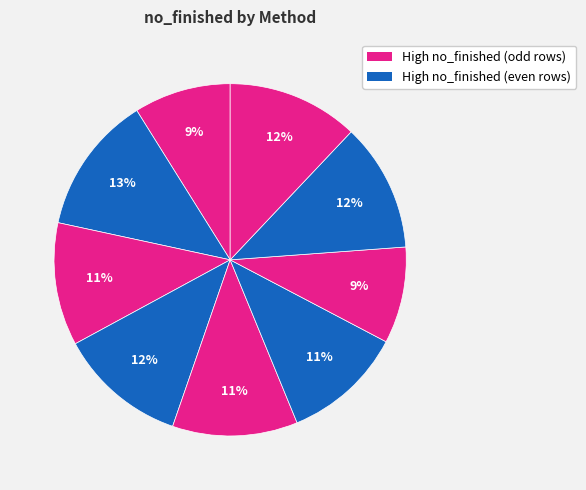

How many segments does this pie chart have?

9